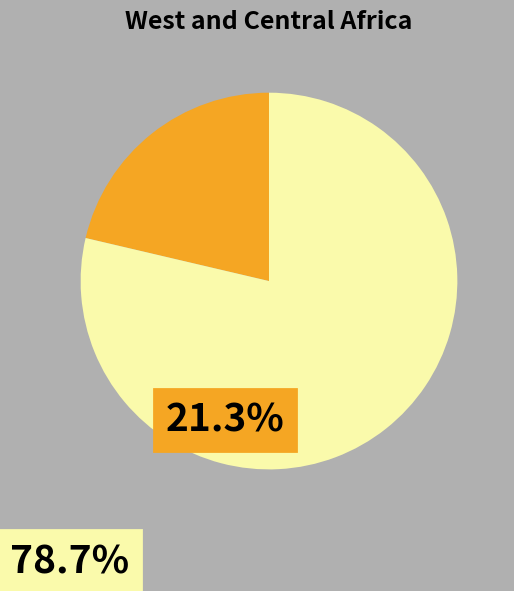

Is there any slice that represents more than half of the pie?

Yes